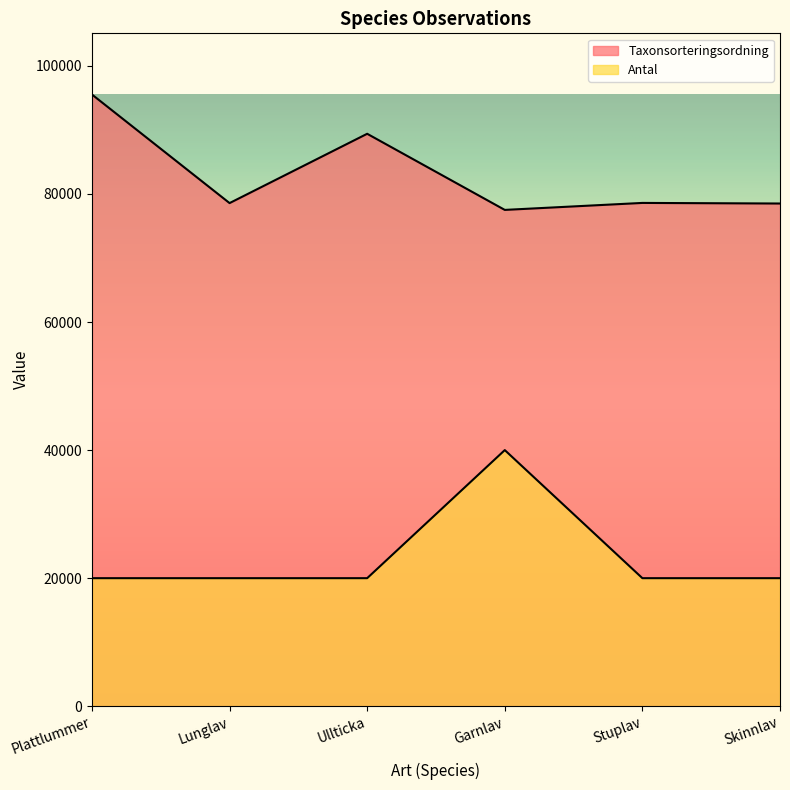

At how many categories does at least one series exceed 78125?

5